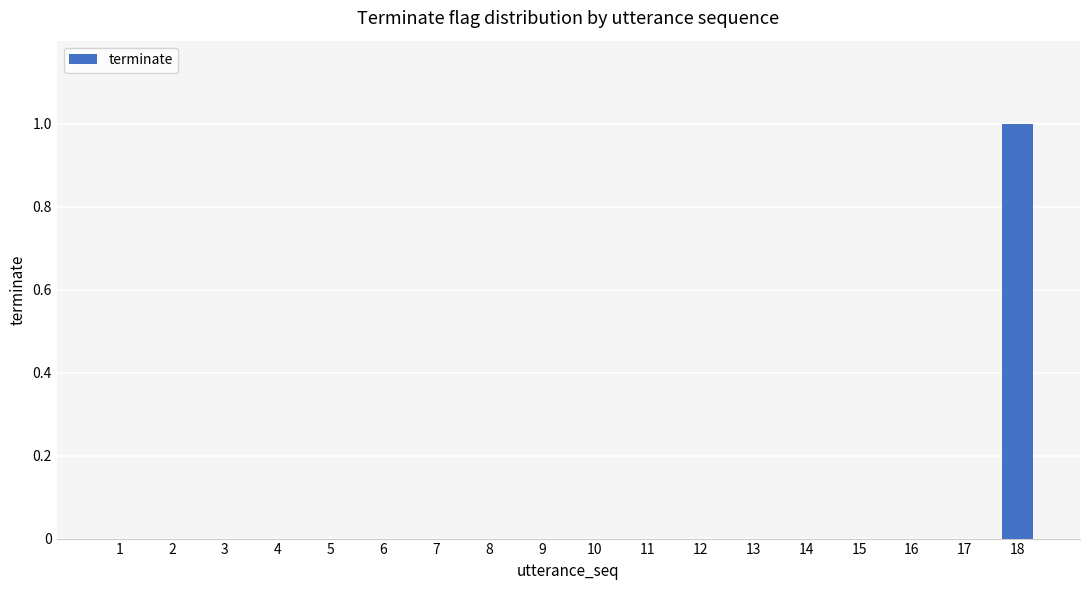

Reading left to right, transcribe all the data shown in this chart.

0	0	0	0	0	0	0	0	0	0	0	0	0	0	0	0	0	1